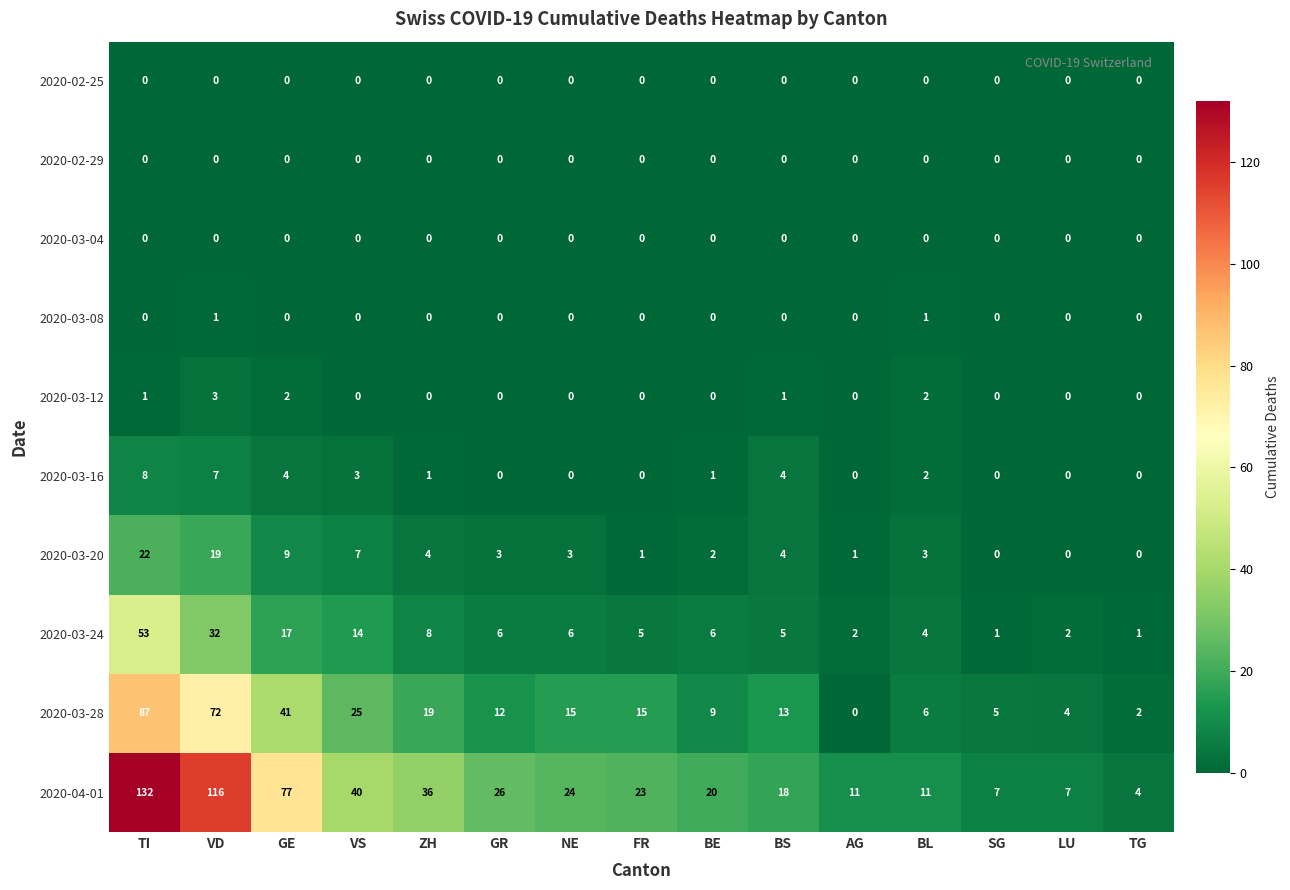

What is the maximum value shown in the chart?

132